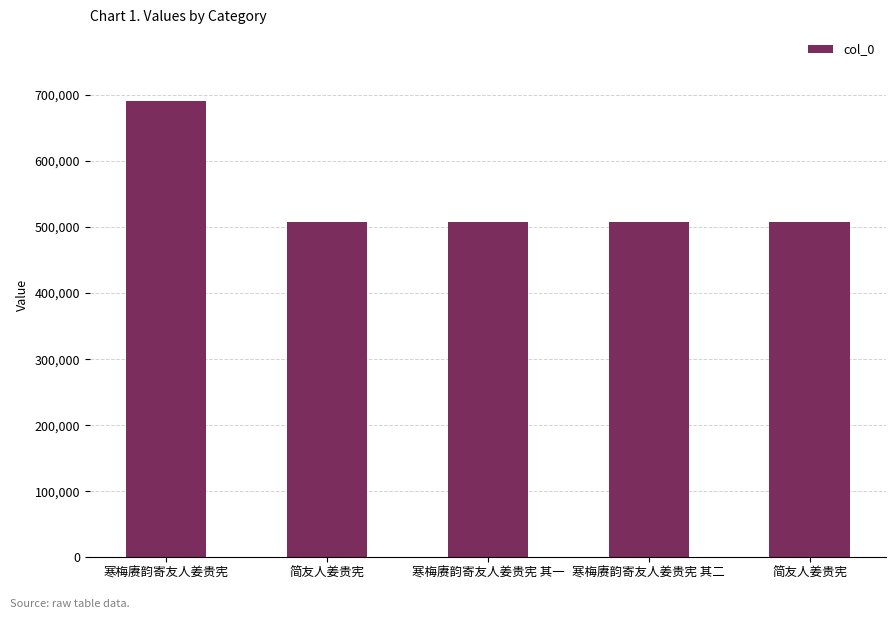

Rank the categories by value from highest to lowest.

寒梅赓韵寄友人姜贵宪, 简友人姜贵宪, 简友人姜贵宪, 寒梅赓韵寄友人姜贵宪 其二, 寒梅赓韵寄友人姜贵宪 其一